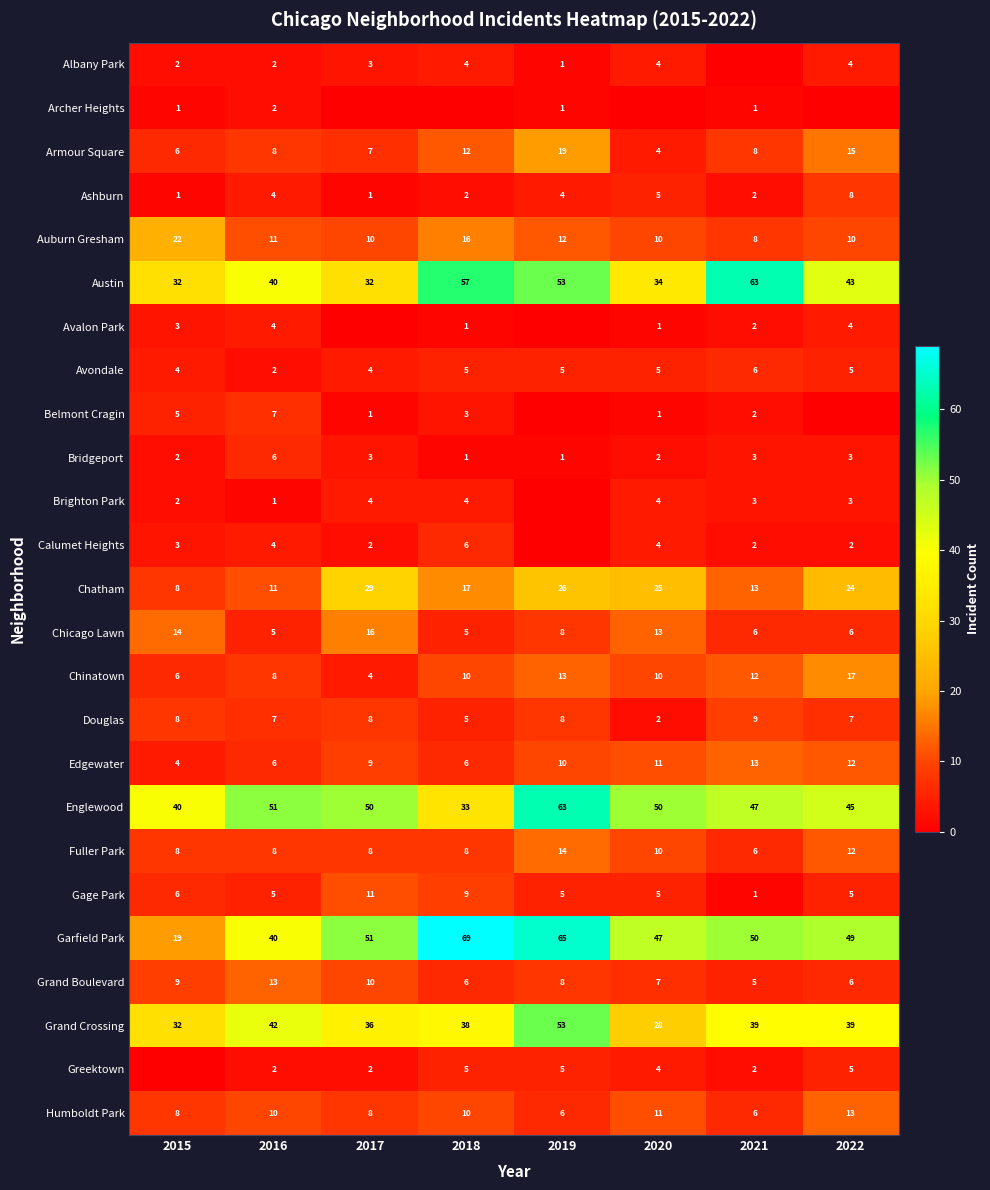

The Englewood series shows 13 at 2017. True or false?

False